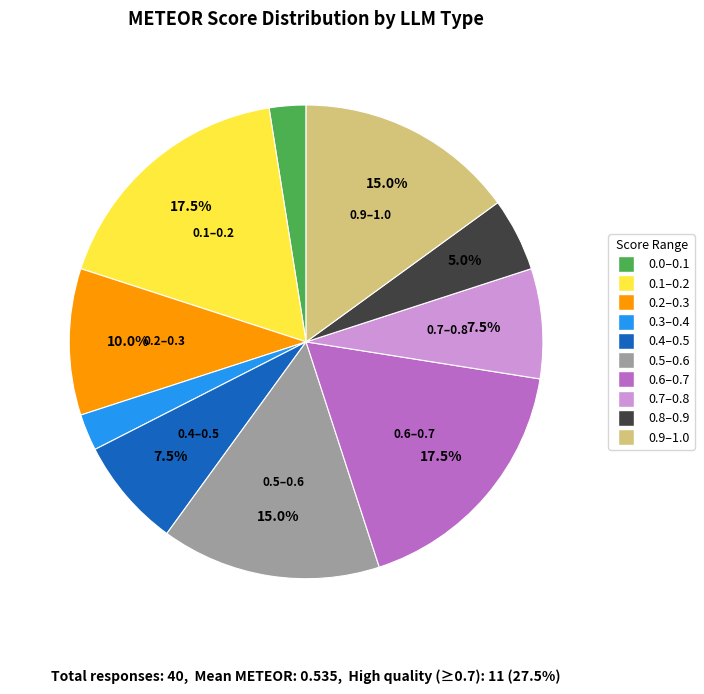

Is there a majority slice in this chart?

No